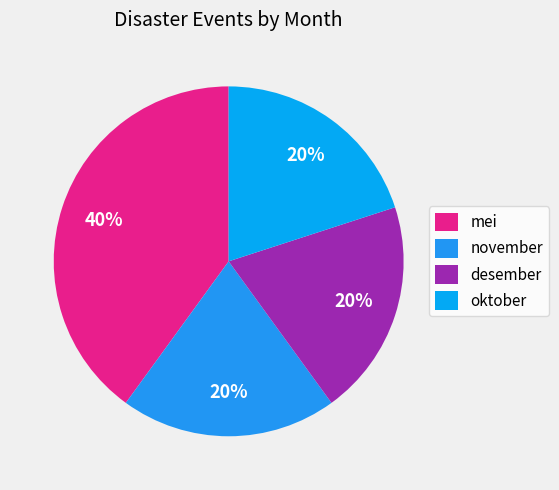

How many segments does this pie chart have?

4